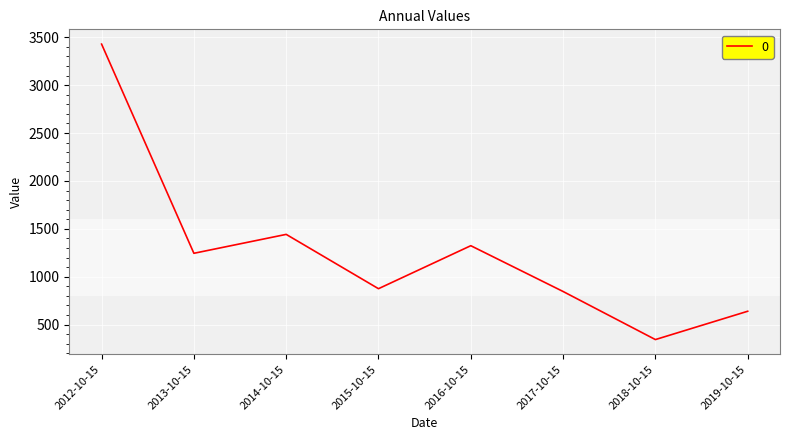

Between 2014-10-15 and 2015-10-15, which is larger?

2014-10-15